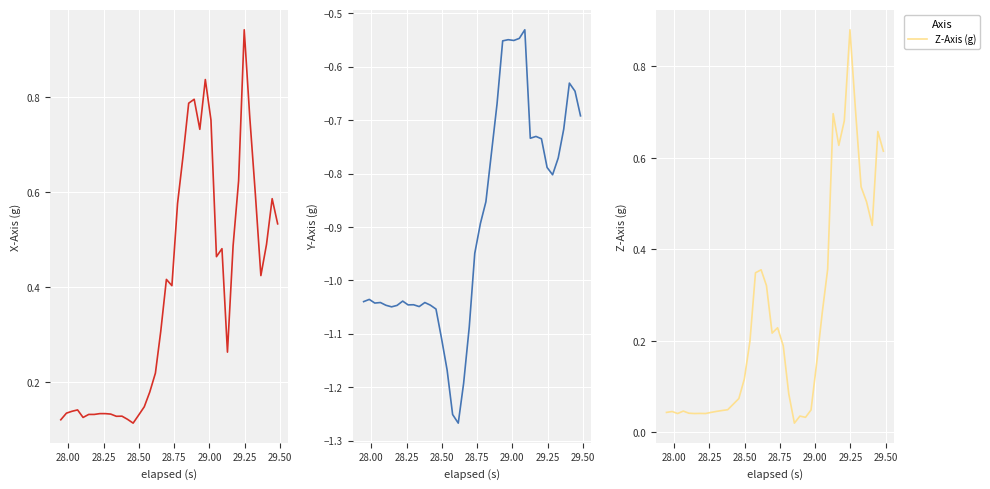

True or false: Y-Axis (g) and X-Axis (g) intersect in this chart.

False